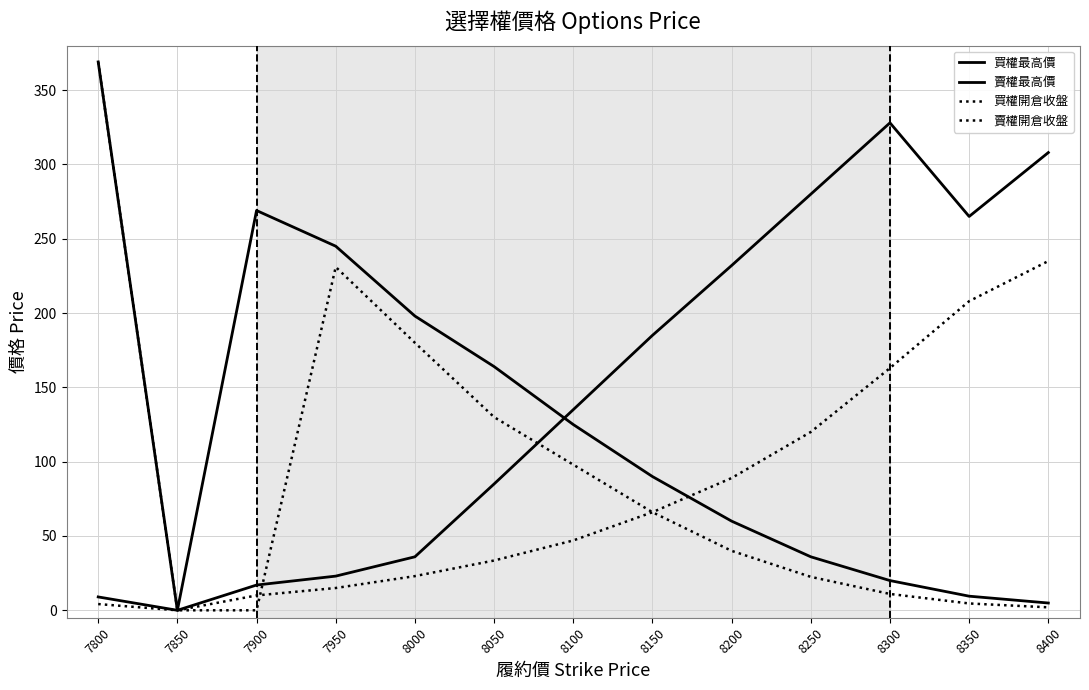

Which has a higher value, 7850 or 8400?

8400